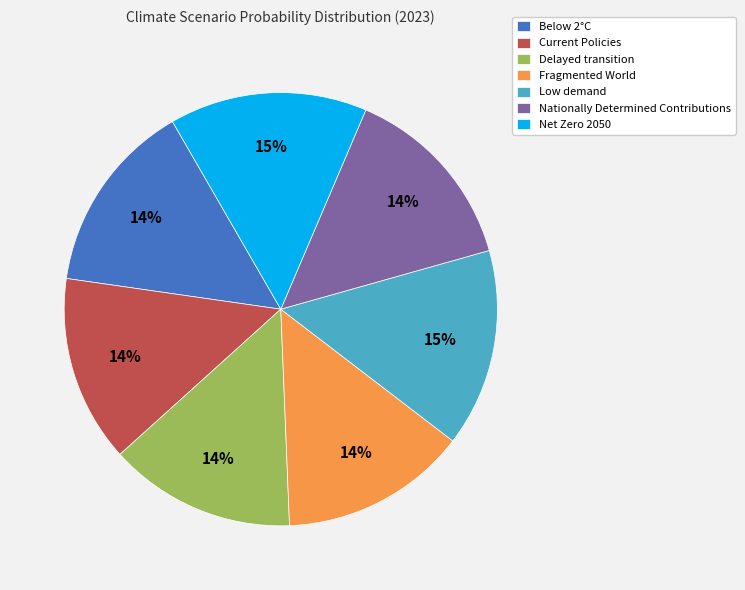

The Nationally Determined Contributions slice represents 14% of the pie. True or false?

True